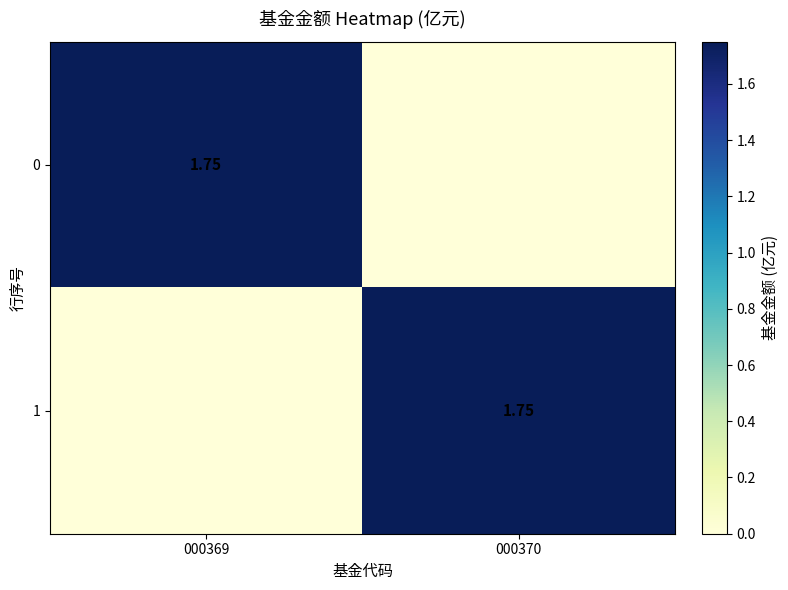

List the series in order of their peak value, highest first.

0, 1